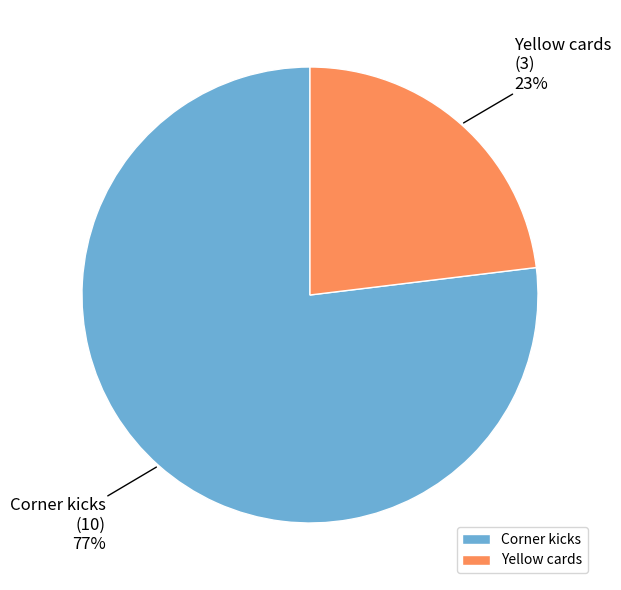

Combined, do Corner kicks and Yellow cards account for over 50%?

Yes